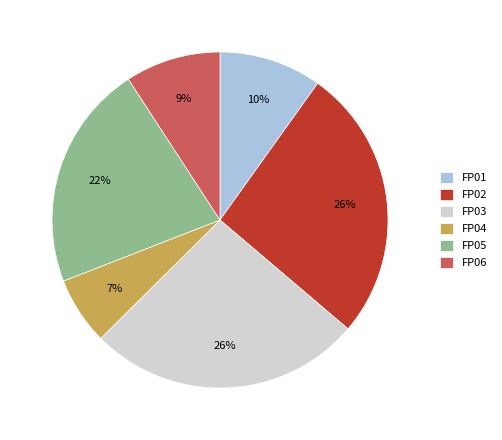

To the nearest percent, what is the combined percentage of FP03 and FP04?

33%